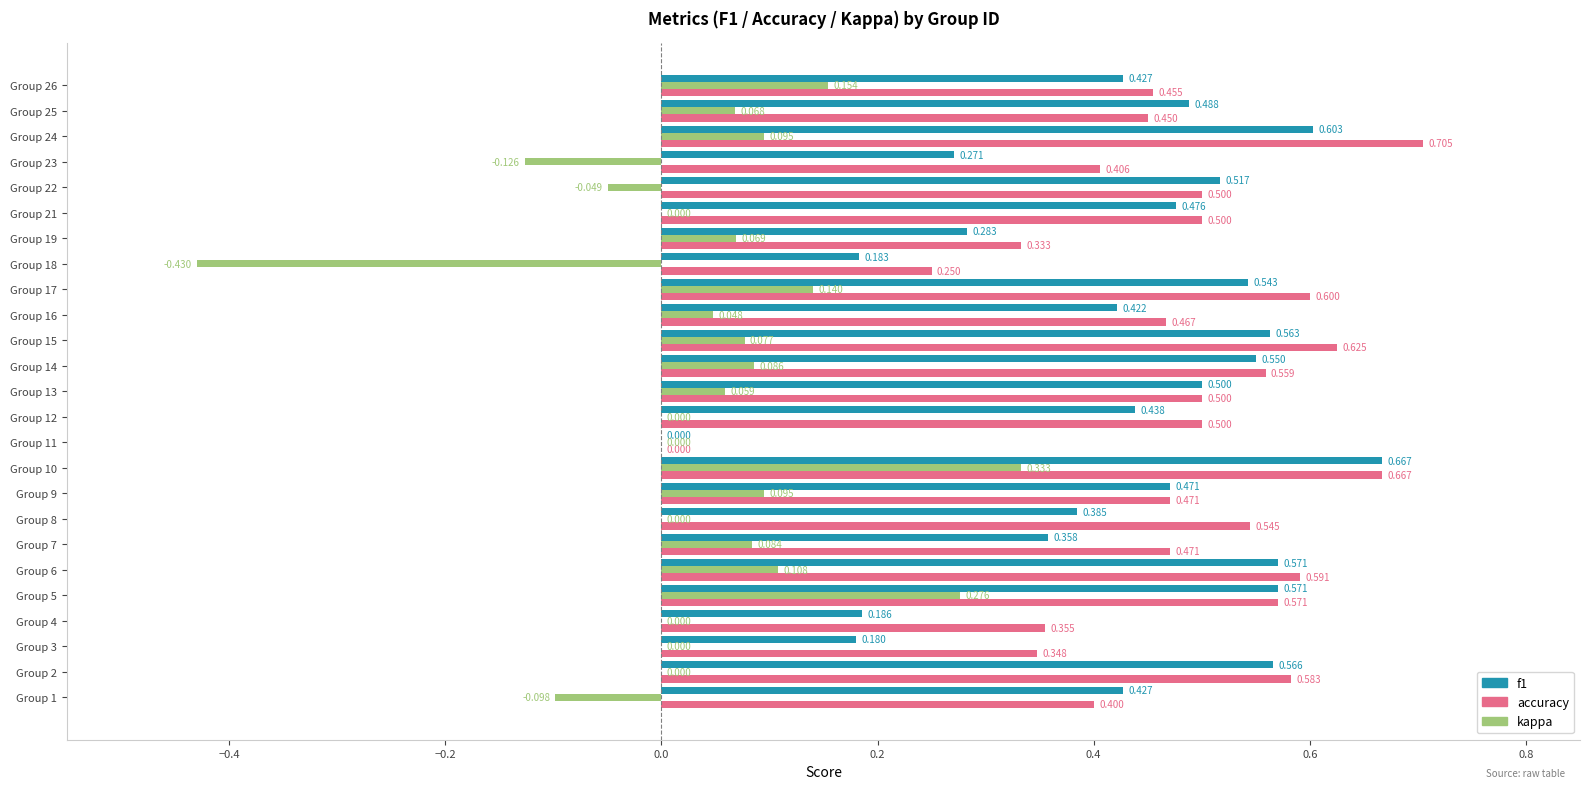

Which series has the largest total across all categories?

accuracy